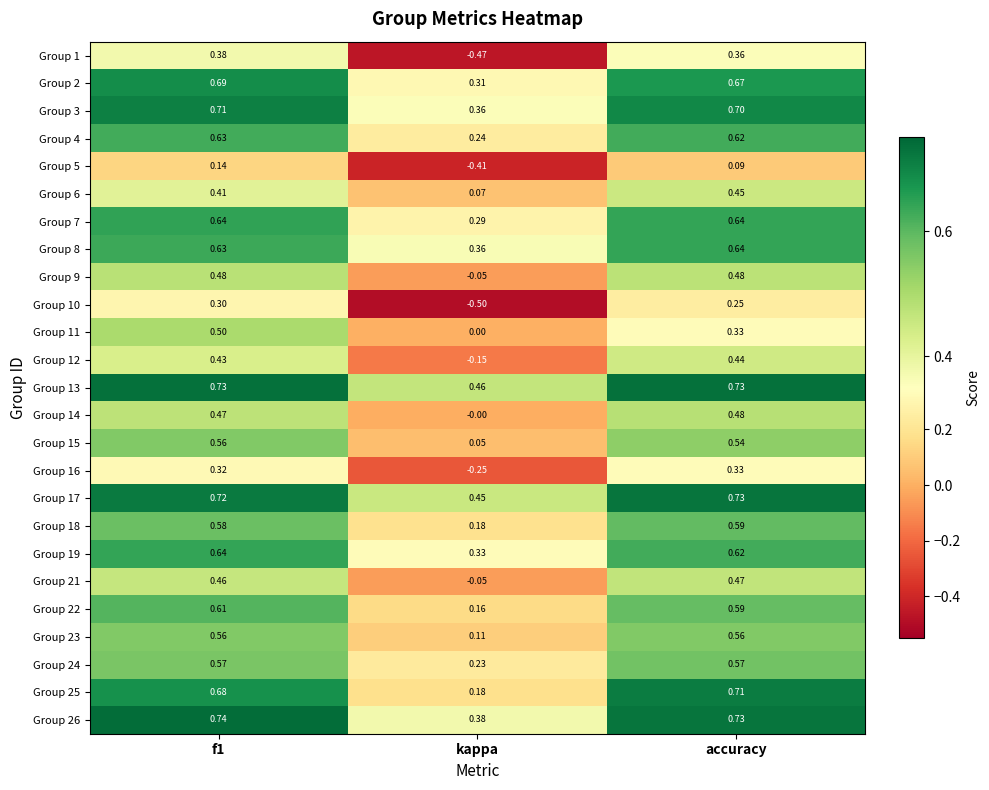

At which label is Group 17 closest to 0?

kappa